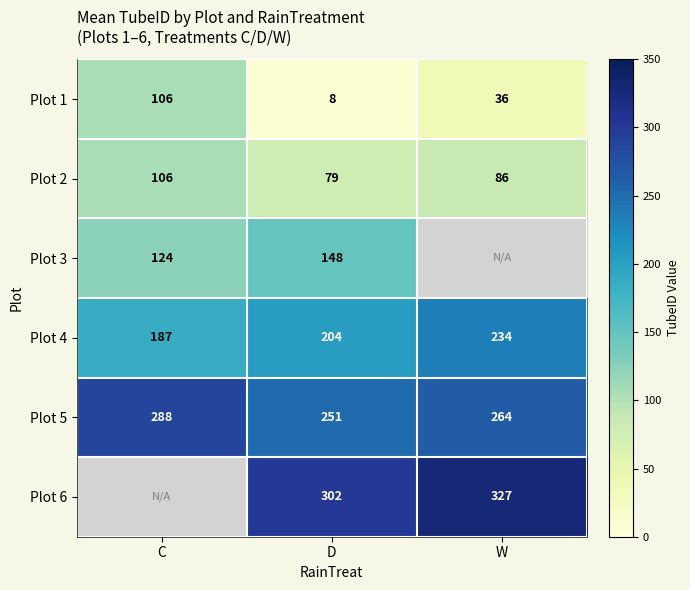

At which category does the chart reach its peak across all series?

W